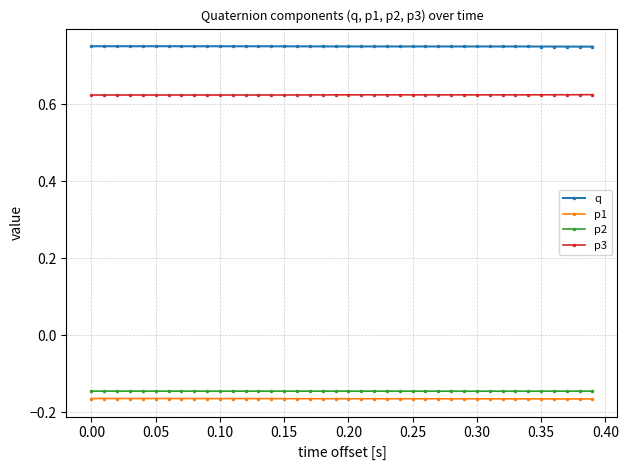

True or false: q and p1 intersect in this chart.

False